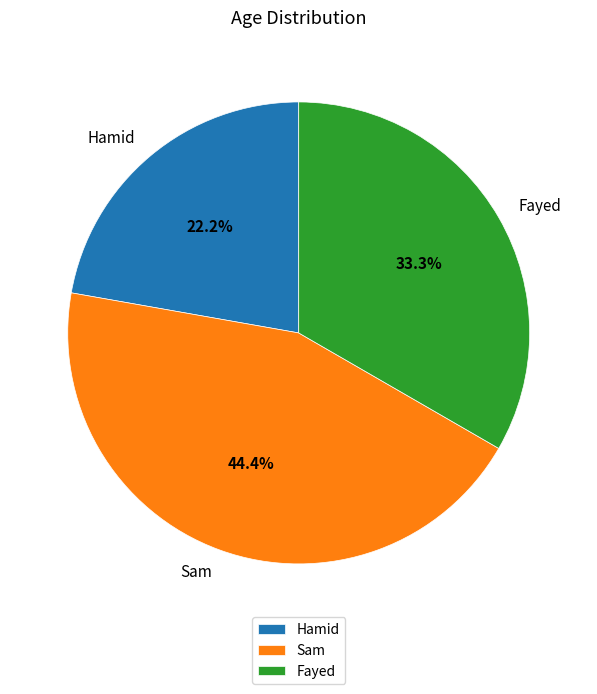

Approximately how many times larger is the value at Fayed compared to Hamid?

1.5